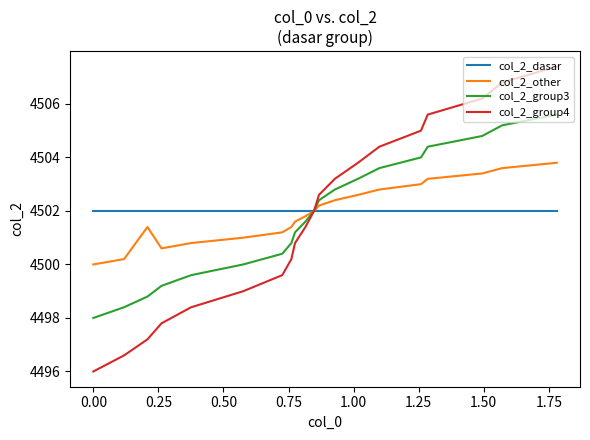

Does the chart have visible grid lines?

No